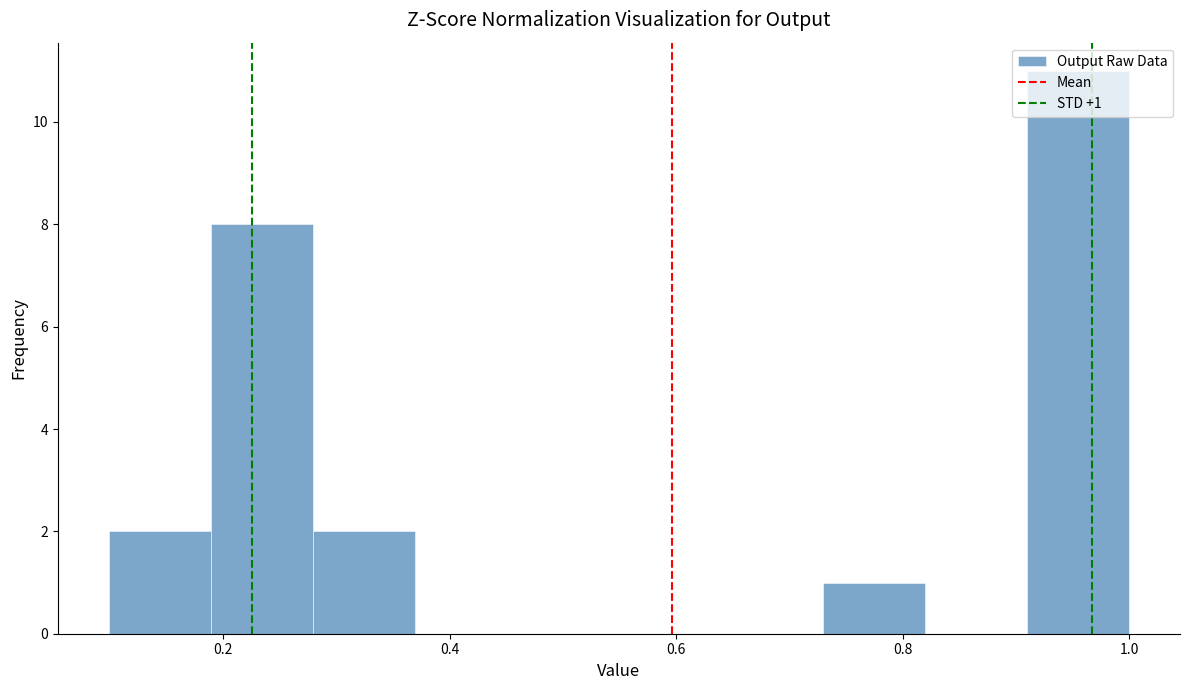

Which range on the x-axis has the tallest bar?

0.90 to 1.00